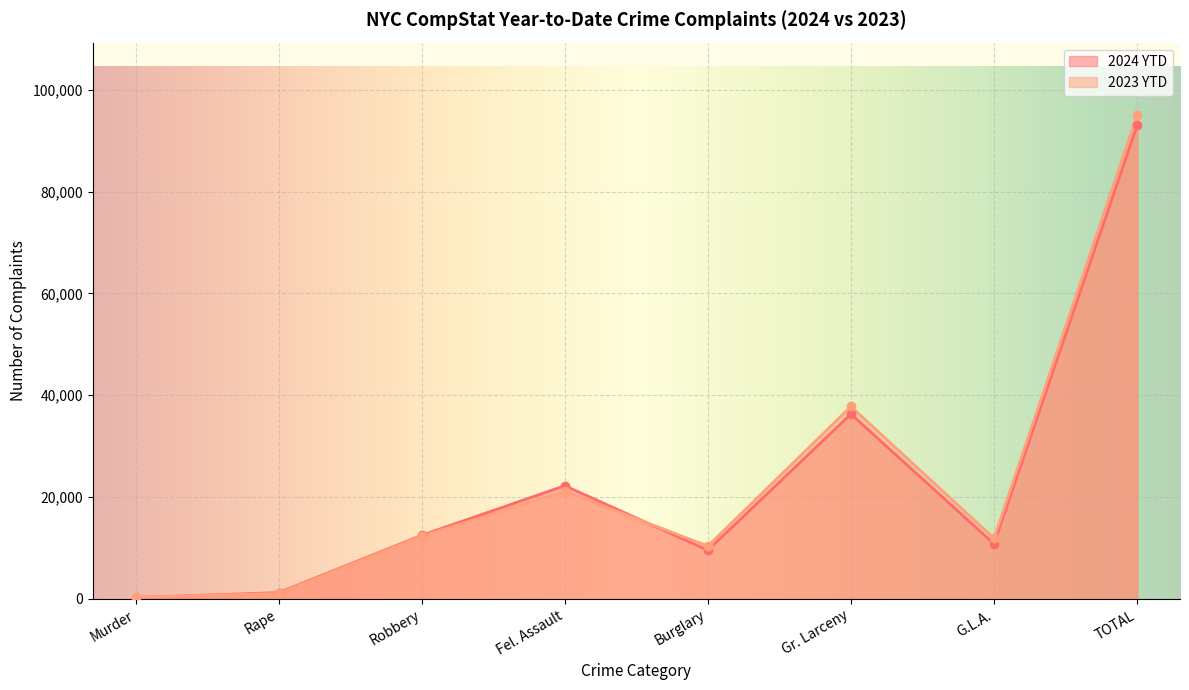

What position from the right is G.L.A.?

2